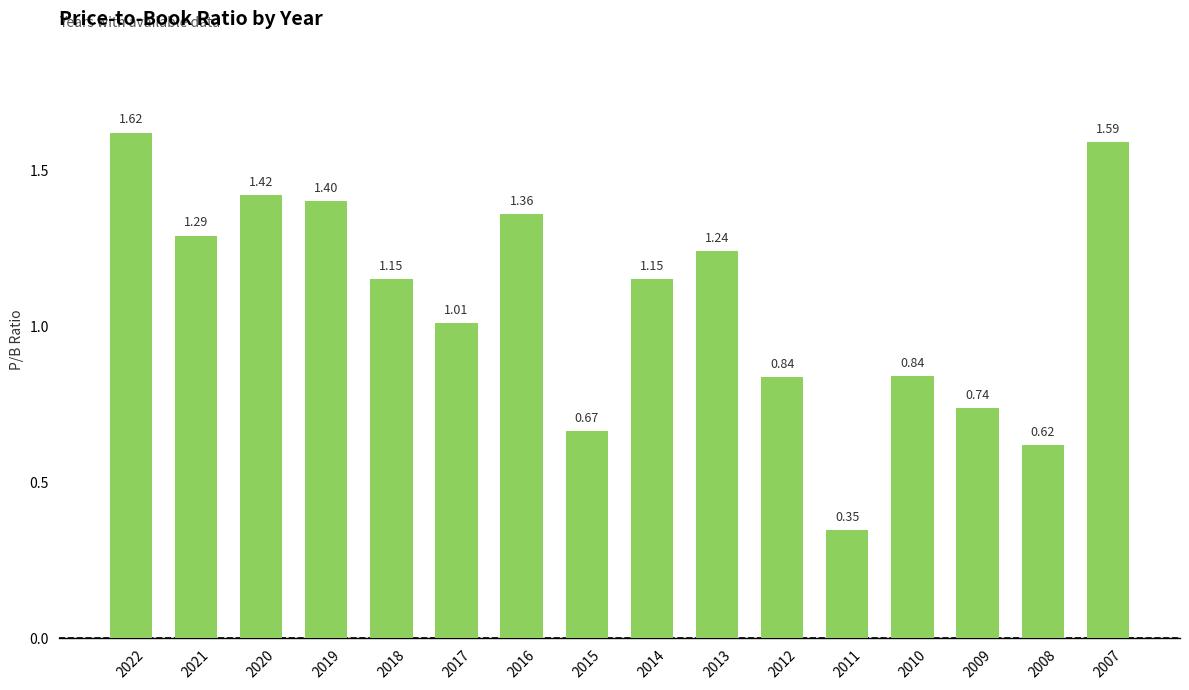

What is the sum of all values?

17.3